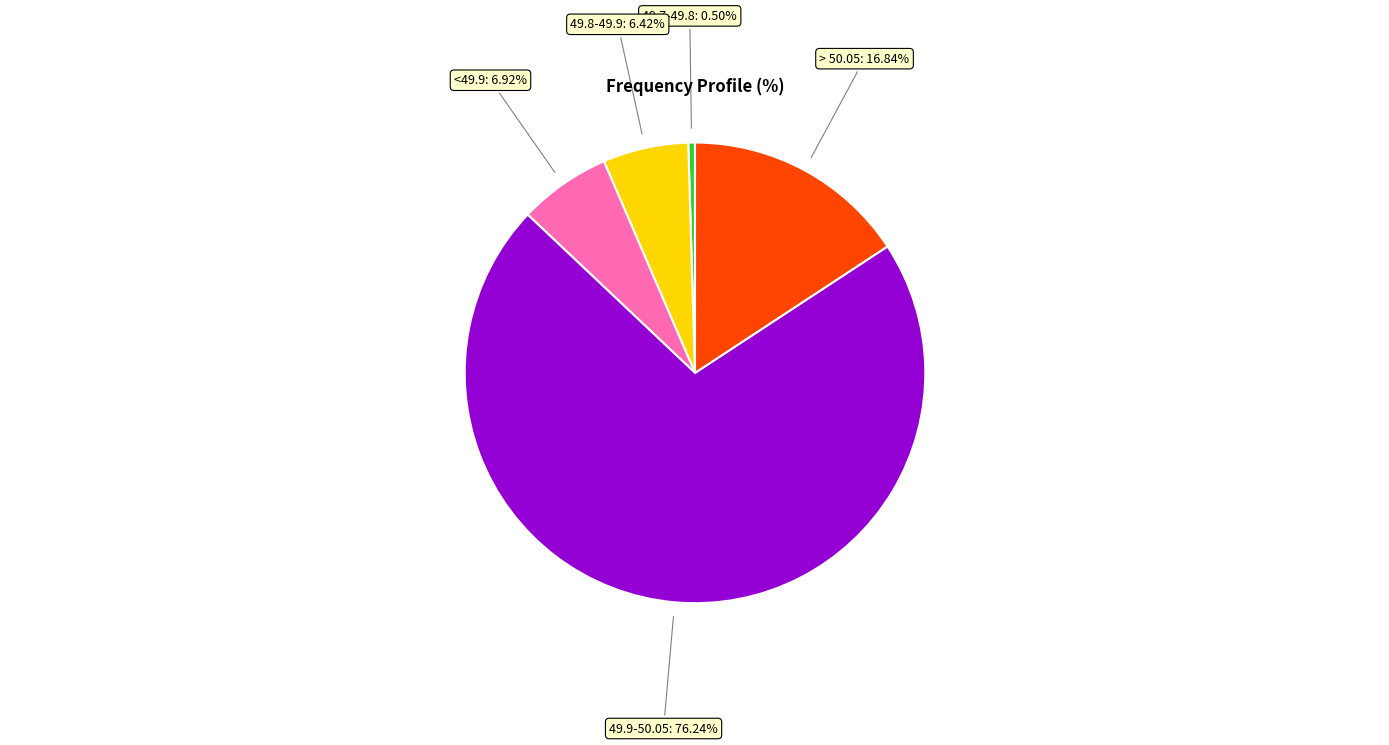

Between > 50.05 and <49.2, which is larger?

> 50.05